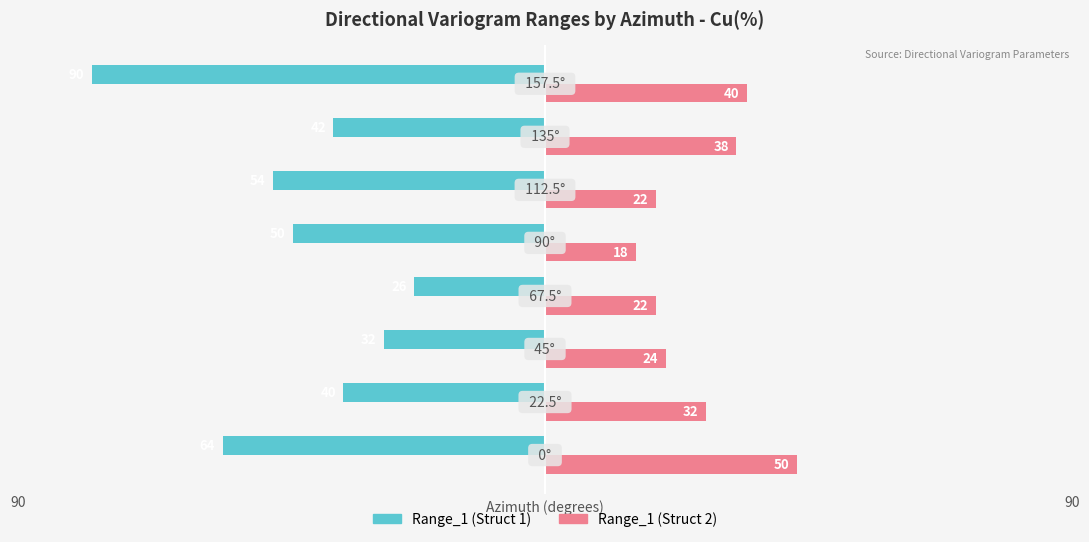

What is the total value across all series at 90?

-32